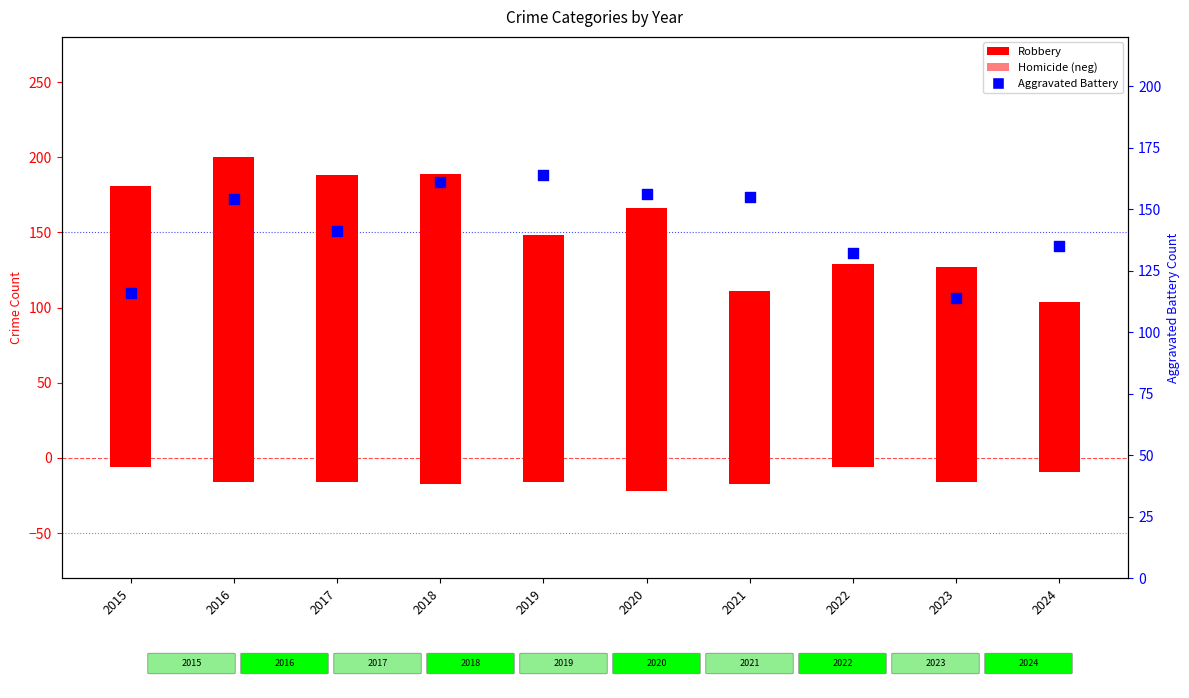

What are all the series names shown in the legend?

Robbery, Homicide (neg), Aggravated Battery